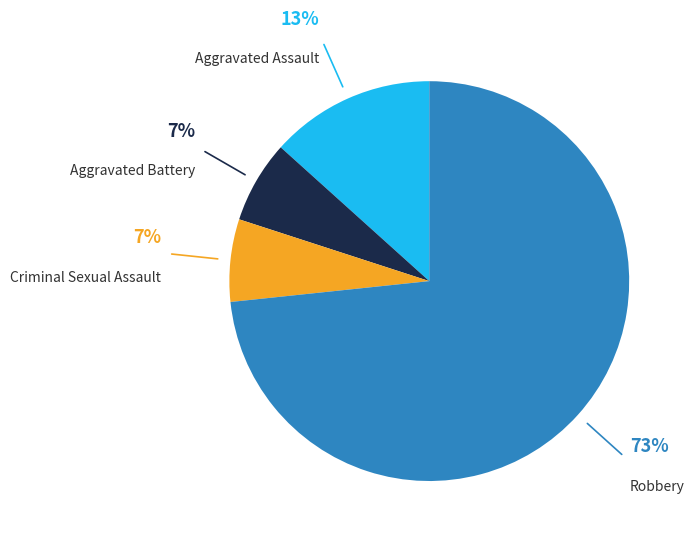

Does any single category account for the majority?

Yes